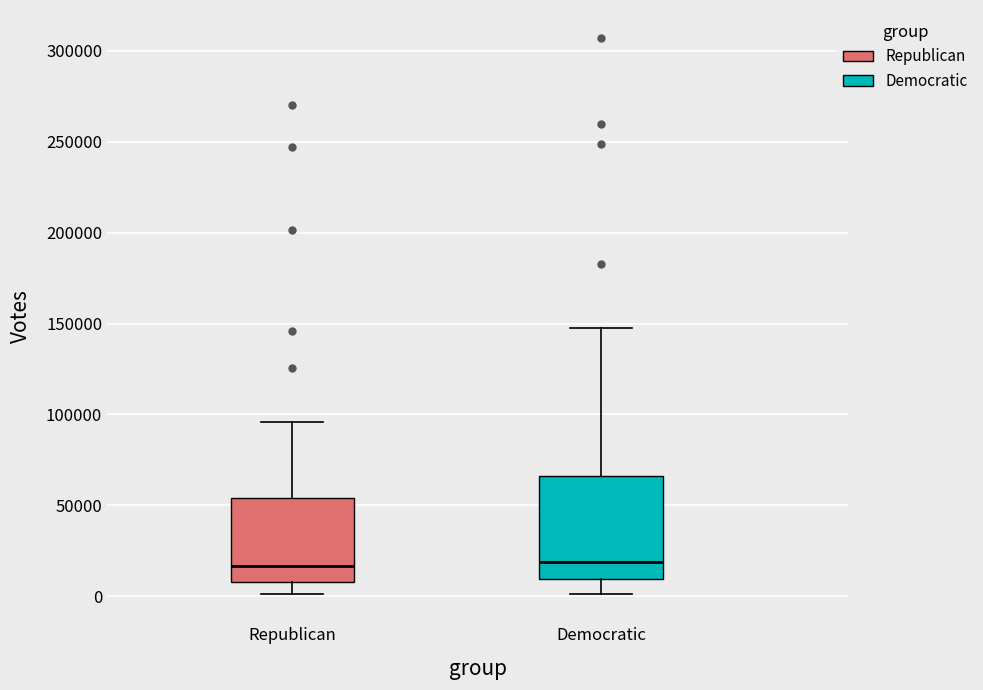

Comparing the boxes themselves (not the whiskers), which one is the tallest?

Democratic